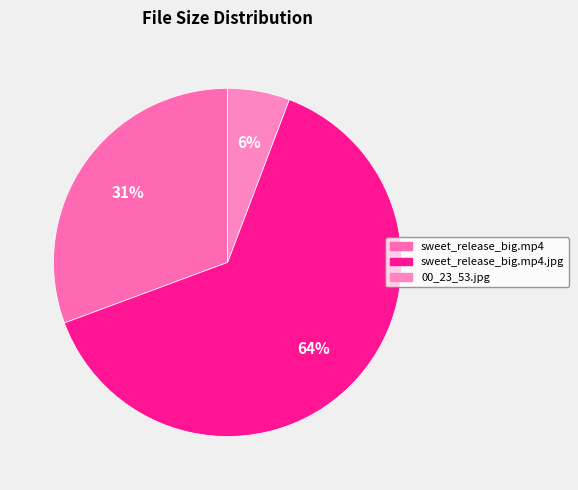

What is the change in value from sweet_release_big.mp4.jpg to 00_23_53.jpg?

-548.5